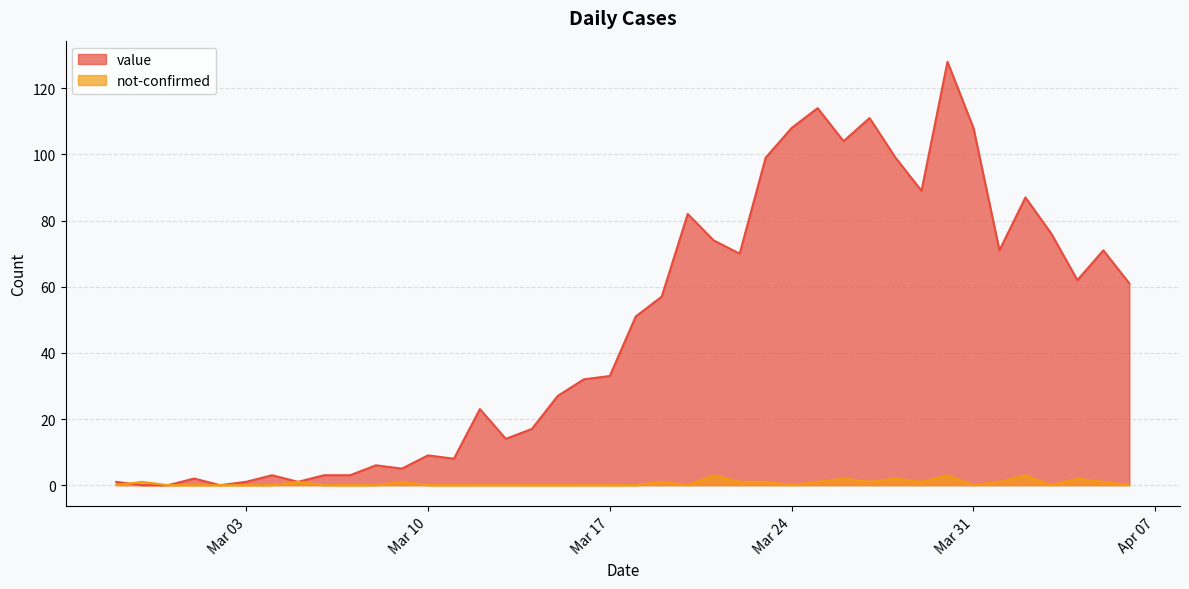

At which category does not-confirmed reach its first local valley?

2020-03-20